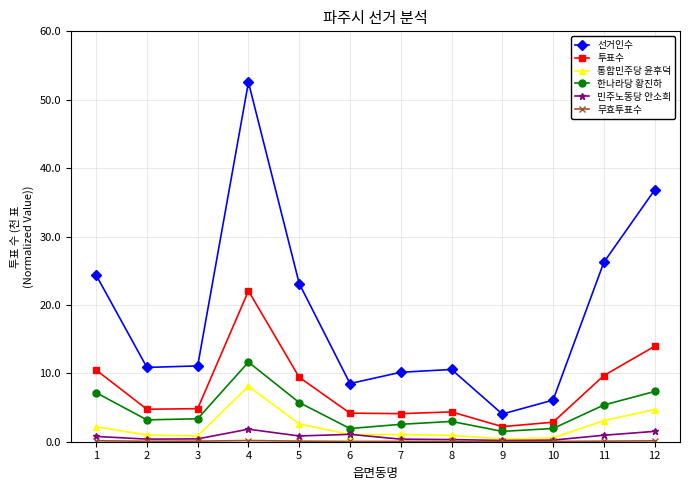

Does the chart have visible grid lines?

Yes